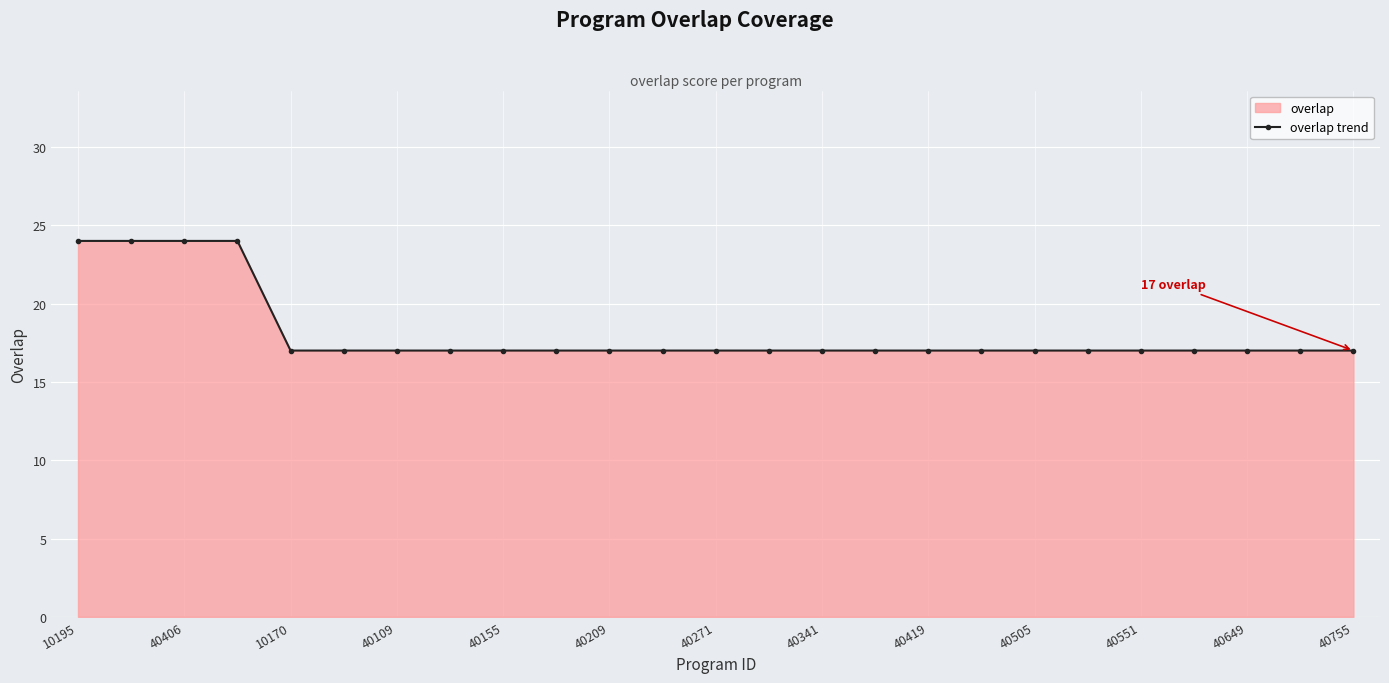

Count the values in the range 17 to 18.

21